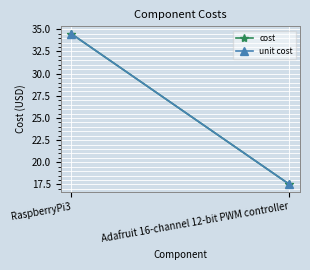

Read the unit cost value at RaspberryPi3.

34.5